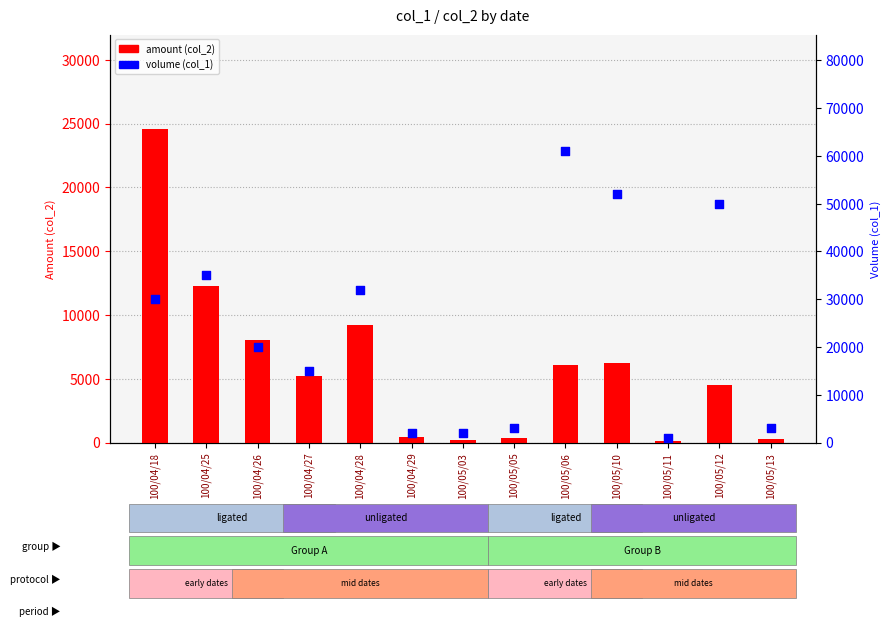

What are all the series names shown in the legend?

amount (col_2), volume (col_1)